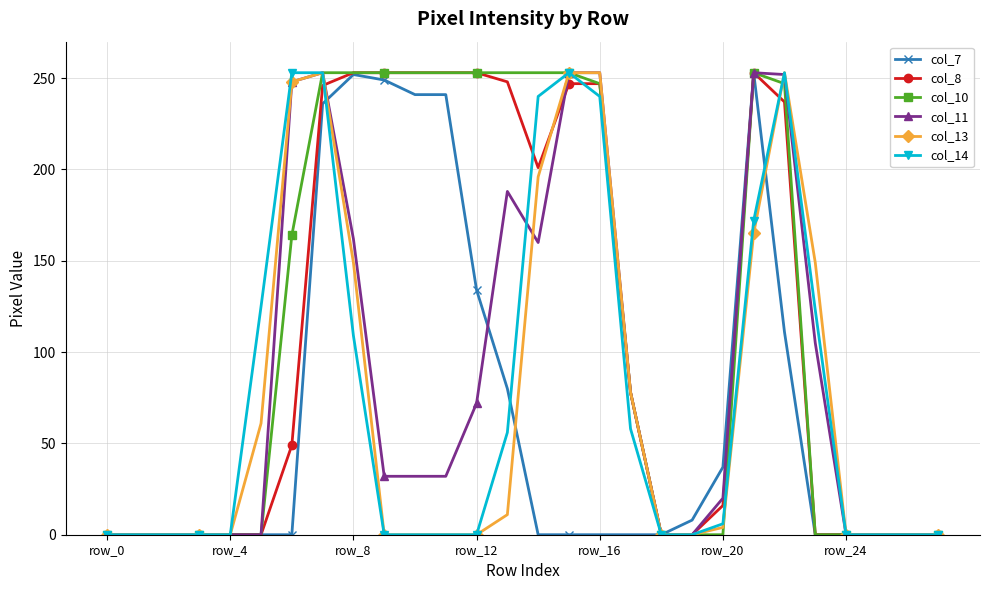

What is the greatest value displayed?

253